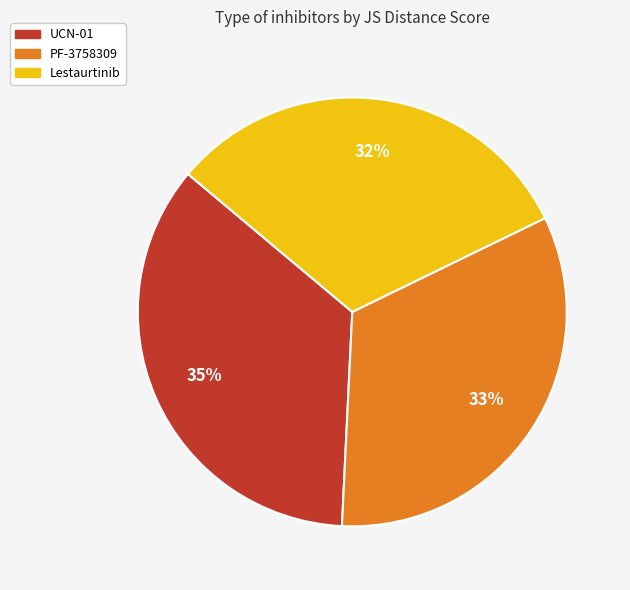

What is the smallest slice in the pie chart?

Lestaurtinib